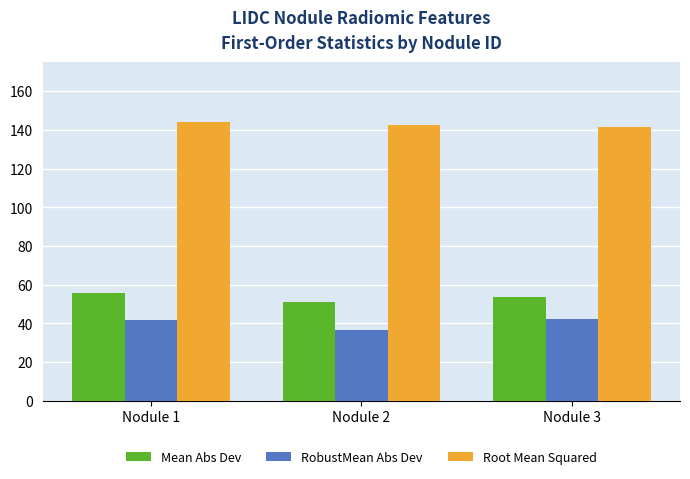

How many Mean Abs Dev values are between 50 and 55?

2